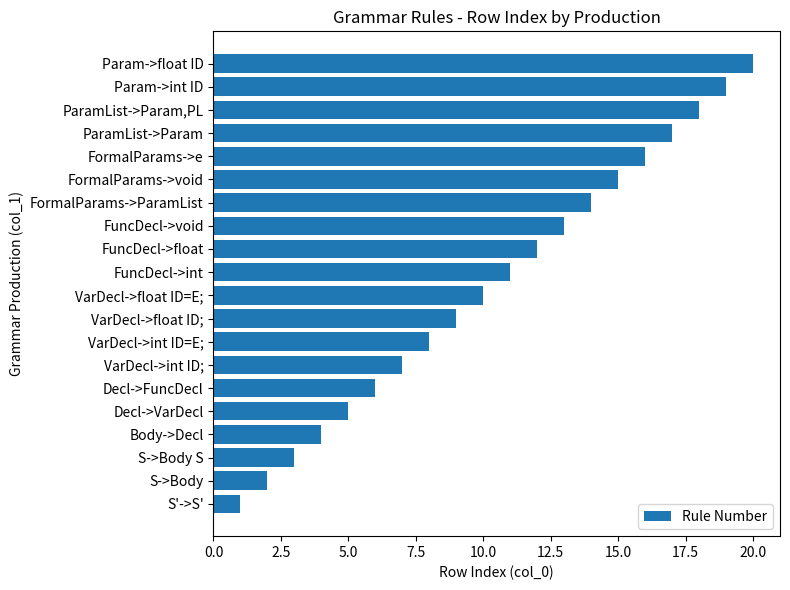

What is the minimum value shown in the chart?

1